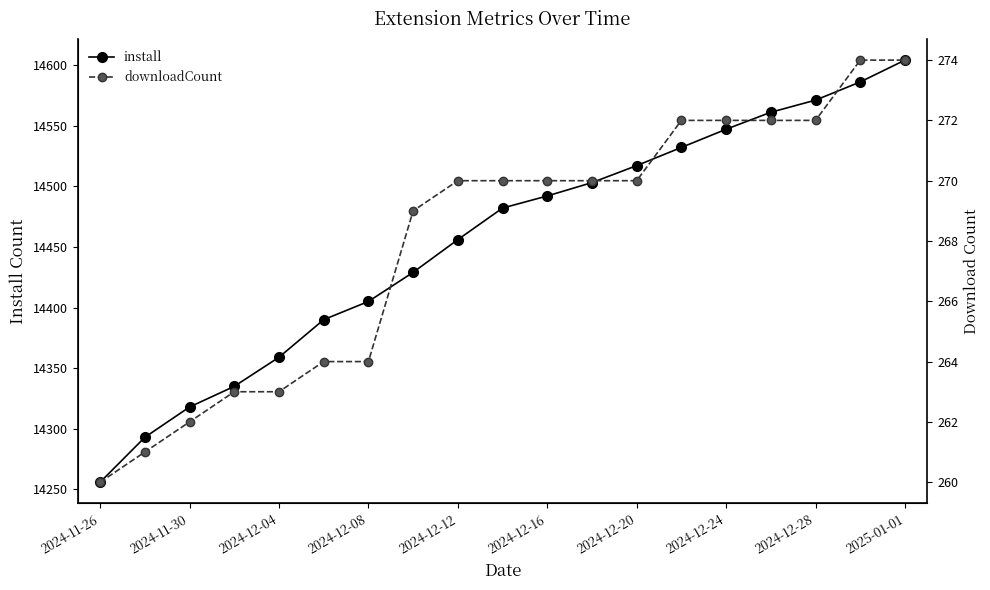

Which category has the lowest value in the downloadCount series?

2024-11-26